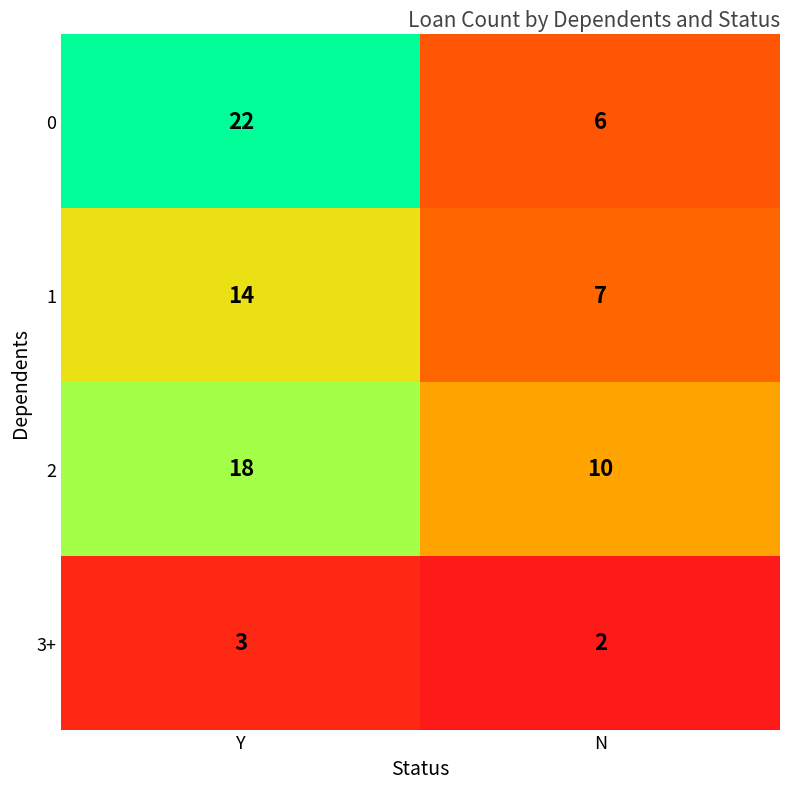

How many categories are shown in the chart?

2